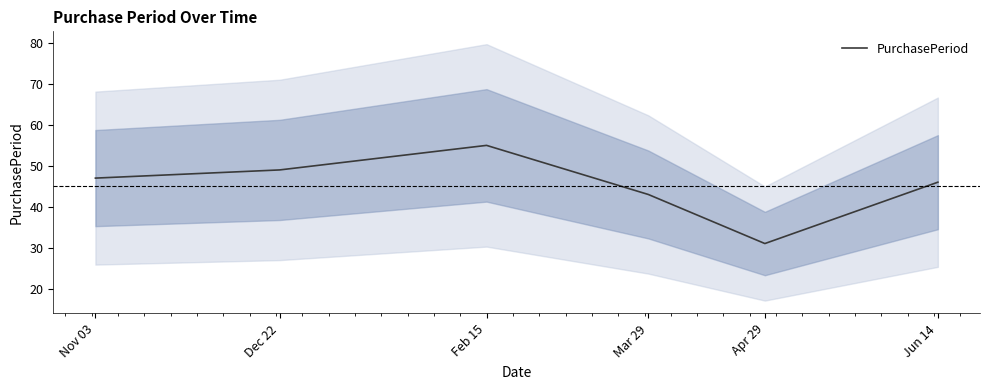

Rank the categories by value from highest to lowest.

Feb 15, Dec 22, Nov 03, Jun 14, Mar 29, Apr 29